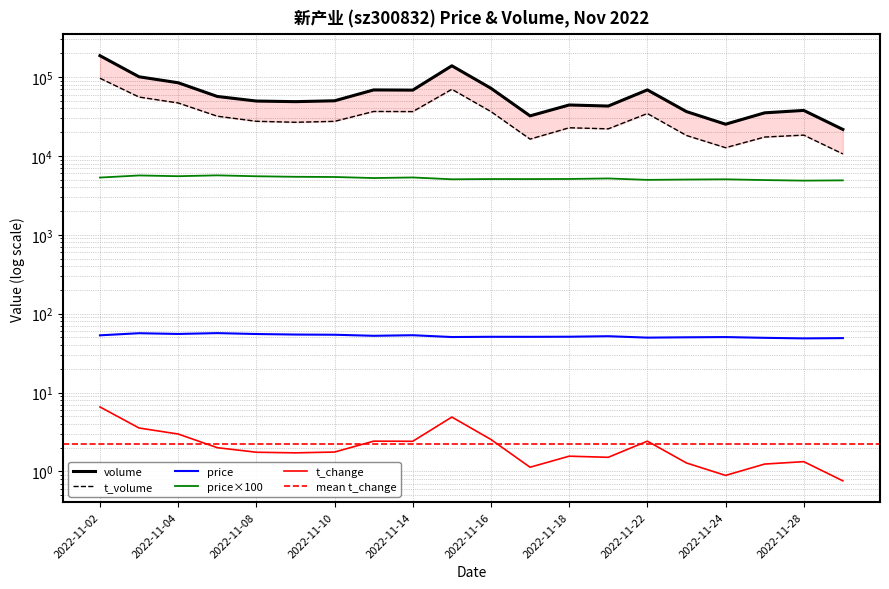

What is the lowest value of the t_volume series?

10596.0